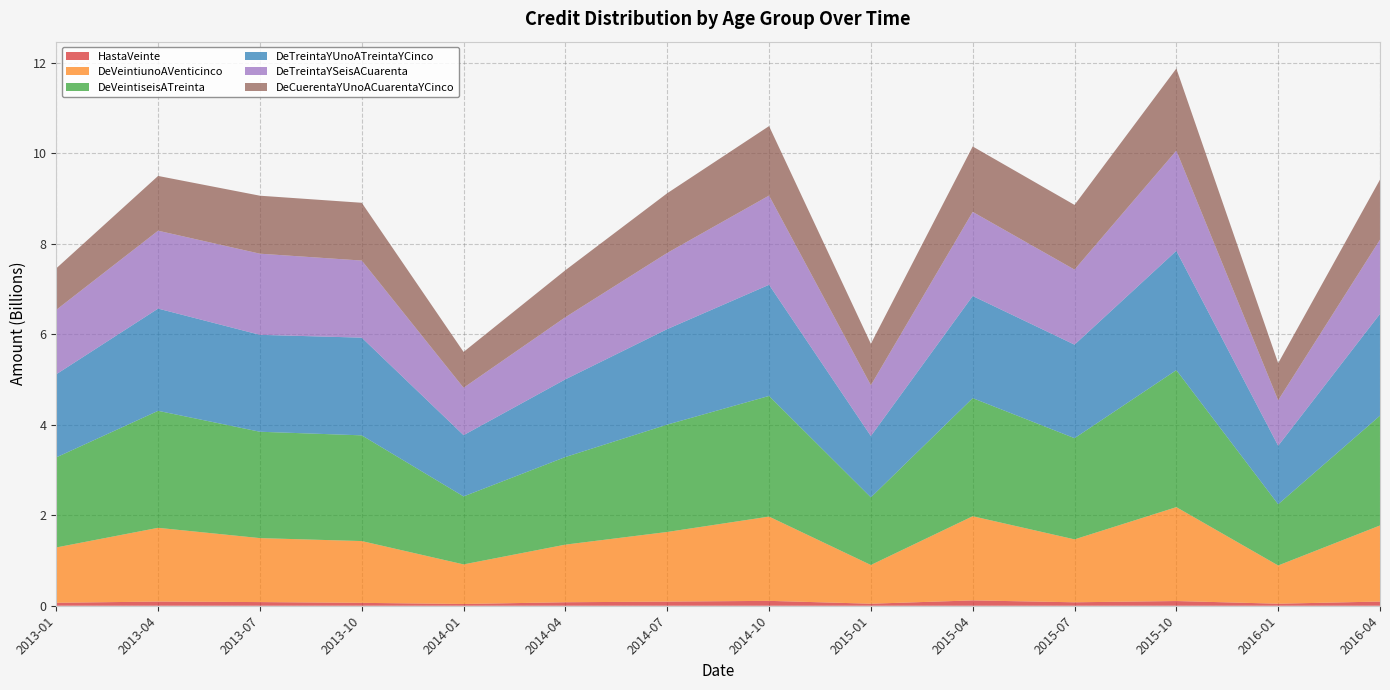

Reading left to right, list all the values displayed in this chart.

HastaVeinte: 2013-01=65407739.9	2013-04=92503016.5	2013-07=80971732.2	2013-10=63831372.5	2014-01=38837955.6	2014-04=77293332.8	2014-07=91342579.2	2014-10=107921094.6	2015-01=44947396.0	2015-04=117994911.6	2015-07=76276086.2	2015-10=104065036.0	2016-01=45086906.8	2016-04=92747683.5
DeVeintiunoAVenticinco: 2013-01=1222926019.5	2013-04=1629869787.0	2013-07=1413950372.8	2013-10=1365664611.1	2014-01=874938185.3	2014-04=1273737491.1	2014-07=1539312755.0	2014-10=1862854409.3	2015-01=855656675.9	2015-04=1860803453.8	2015-07=1390653405.0	2015-10=2075478473.4	2016-01=844854992.9	2016-04=1681567092.7
DeVeintiseisATreinta: 2013-01=1991174932.9	2013-04=2585975527.7	2013-07=2351188892.2	2013-10=2337023240.7	2014-01=1502735201.7	2014-04=1936299310.5	2014-07=2373170969.7	2014-10=2666864176.1	2015-01=1495211045.6	2015-04=2610055630.9	2015-07=2237033247.1	2015-10=3028695579.6	2016-01=1353340257.1	2016-04=2427609215.8
DeTreintaYUnoATreintaYCinco: 2013-01=1836976470.9	2013-04=2260020652.3	2013-07=2142305628.2	2013-10=2159530937.6	2014-01=1353873598.7	2014-04=1717515873.7	2014-07=2110984354.4	2014-10=2456839445.8	2015-01=1355263838.2	2015-04=2257859678.0	2015-07=2067252885.4	2015-10=2636950608.5	2016-01=1292869476.4	2016-04=2248581521.1
DeTreintaYSeisACuarenta: 2013-01=1423974208.7	2013-04=1721451839.7	2013-07=1793384463.0	2013-10=1704074207.1	2014-01=1047706567.9	2014-04=1373253022.0	2014-07=1683823655.4	2014-10=1971783142.0	2015-01=1123550794.8	2015-04=1858740680.7	2015-07=1658613528.6	2015-10=2214442838.4	2016-01=1005560564.3	2016-04=1641013197.2
DeCuerentaYUnoACuarentaYCinco: 2013-01=917507287.6	2013-04=1210647238.5	2013-07=1281756352.1	2013-10=1277167269.9	2014-01=792394008.9	2014-04=1038929211.7	2014-07=1319520003.1	2014-10=1535968288.2	2015-01=915406443.4	2015-04=1446315672.1	2015-07=1430134060.8	2015-10=1815177466.9	2016-01=819085577.4	2016-04=1327880678.0